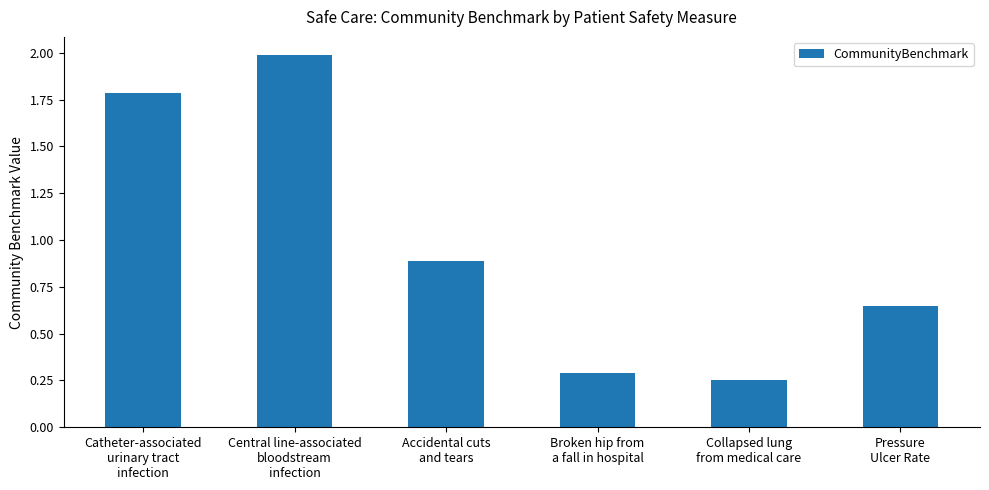

List the labels in order of value, largest first.

Central line-associated
bloodstream
infection, Catheter-associated
urinary tract
infection, Accidental cuts
and tears, Pressure
Ulcer Rate, Broken hip from
a fall in hospital, Collapsed lung
from medical care